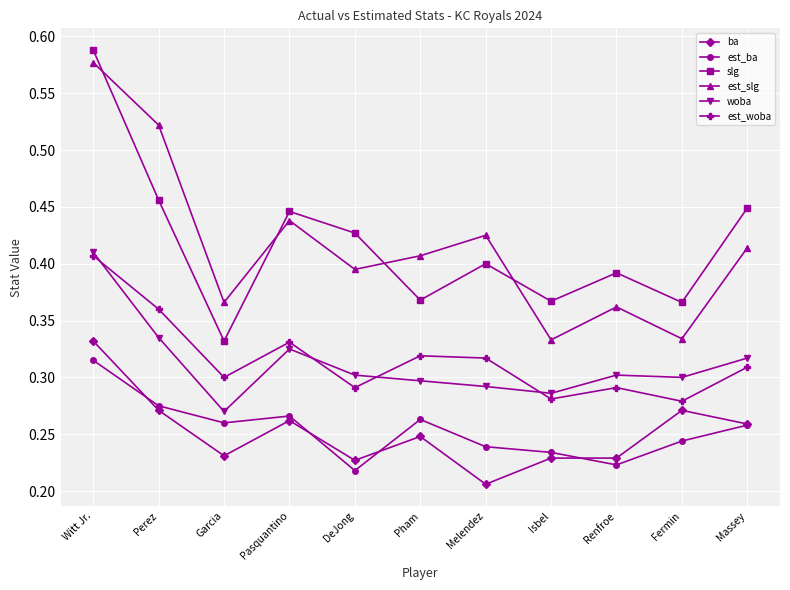

How many lines are shown in the chart?

6